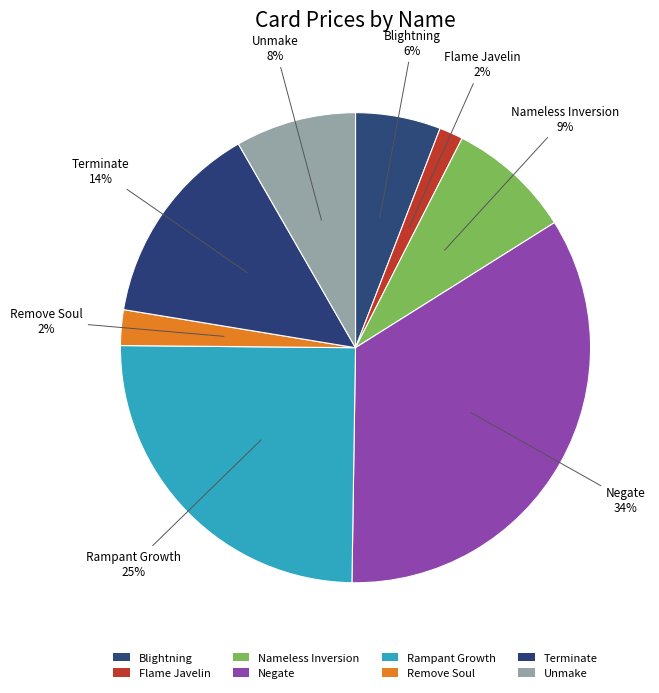

What is the change in value from Terminate to Unmake?

-2.2